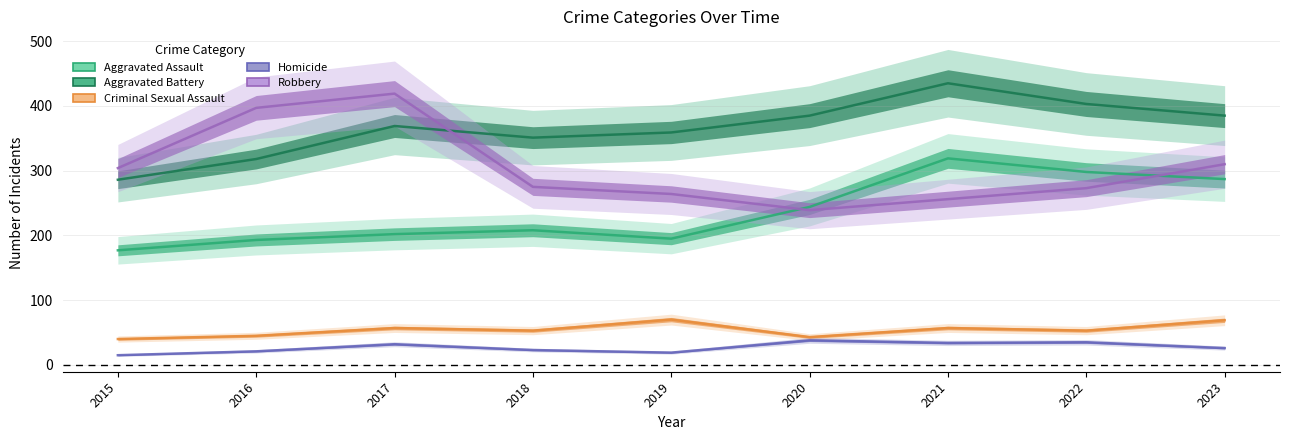

At 2018, list the series in order from smallest to largest.

Homicide, Criminal Sexual Assault, Aggravated Assault, Robbery, Aggravated Battery